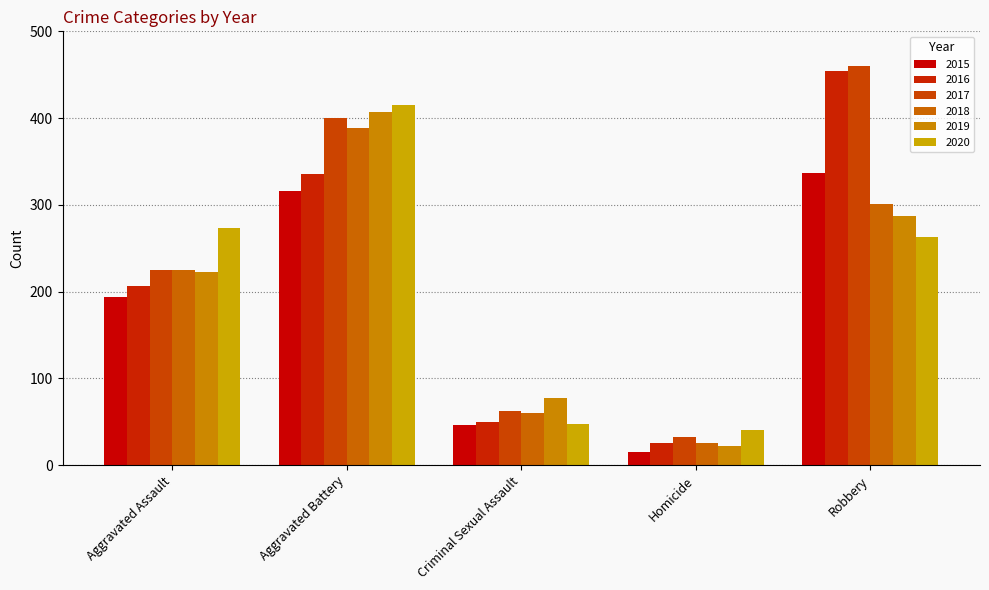

At which label does 2018 reach its minimum?

Homicide